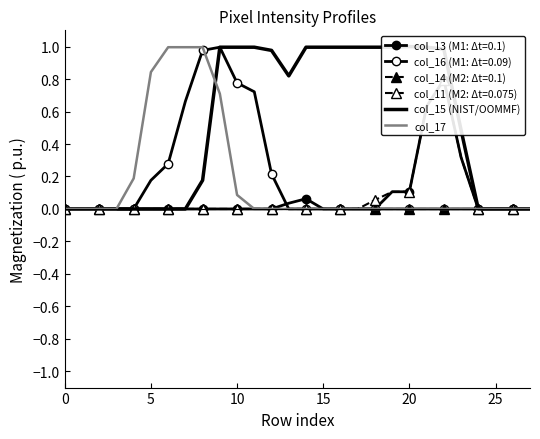

How many data points in col_15 (NIST/OOMMF) are above 0?

16